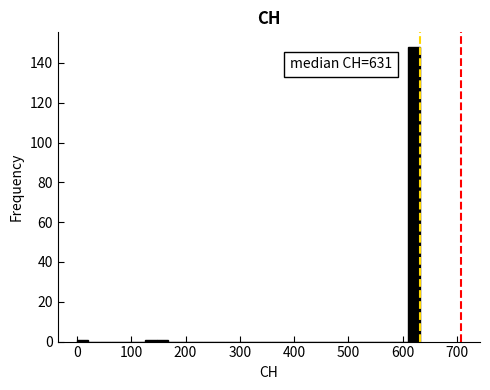

Around what value on the x-axis is the tallest bar? Give the approximate position of its centre, as read against the axis.

620